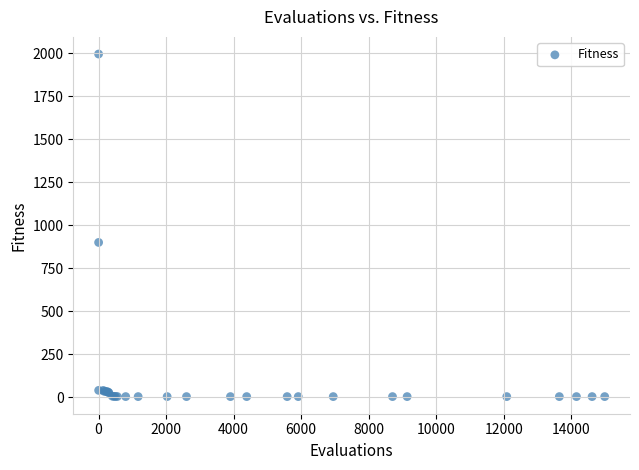

What Y value in the scatter plot is closest to 998?

899.2